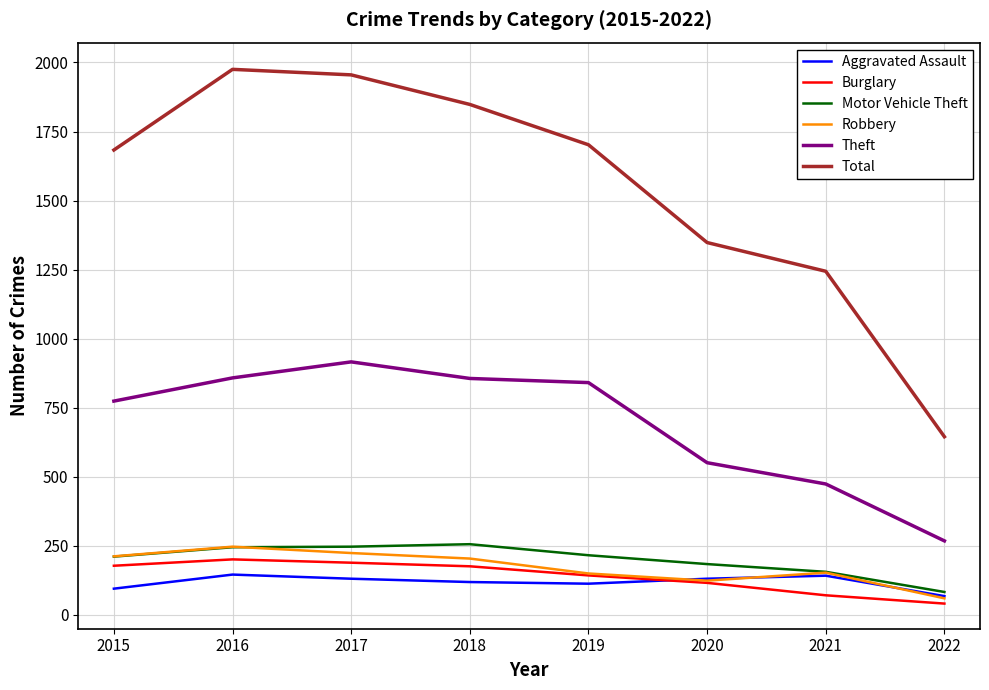

Which series has the largest total across all categories?

Total